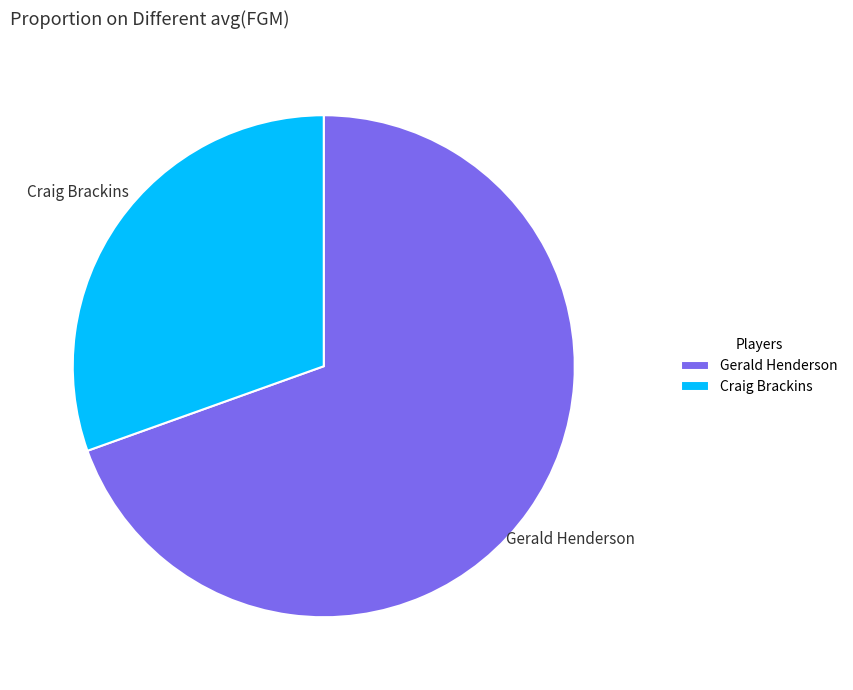

Do Craig Brackins and Gerald Henderson together represent more than half of the pie?

Yes